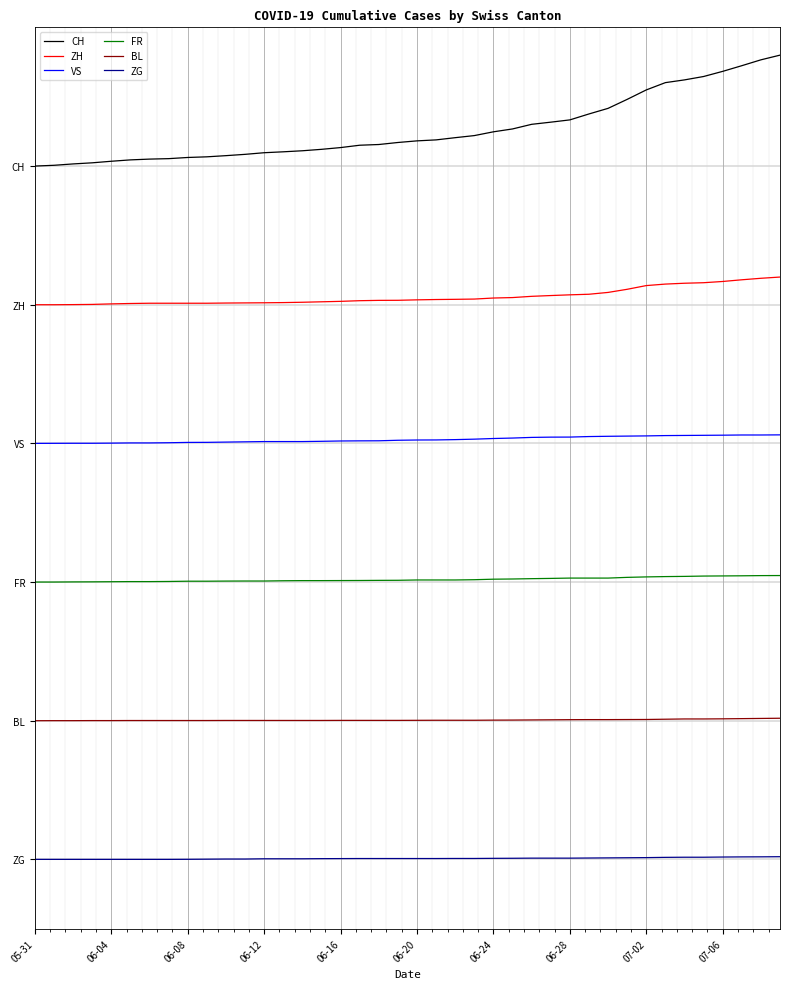

Rank the series by their average value, from highest to lowest.

CH, ZH, VS, FR, BL, ZG